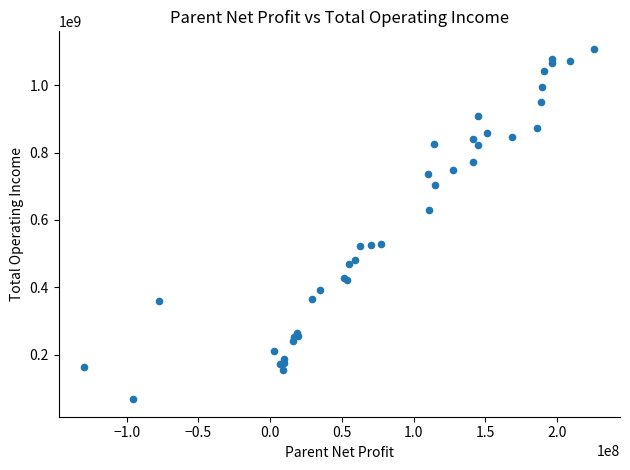

What Y value in the scatter plot is closest to 587725446?

628247302.2